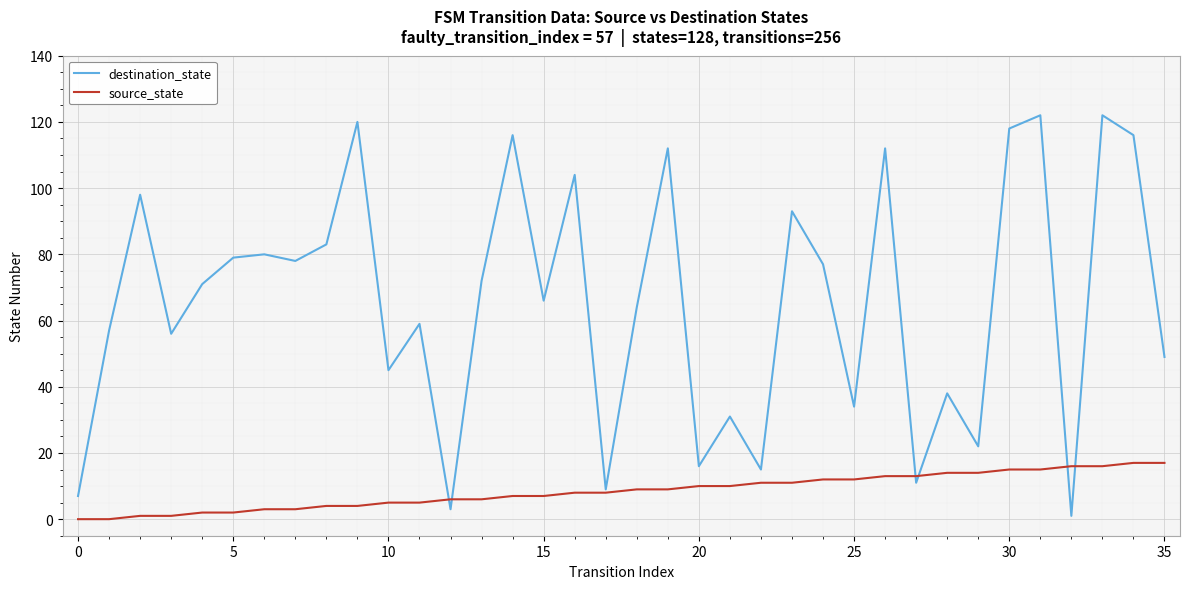

Rank the series by their average value, from lowest to highest.

source_state, destination_state